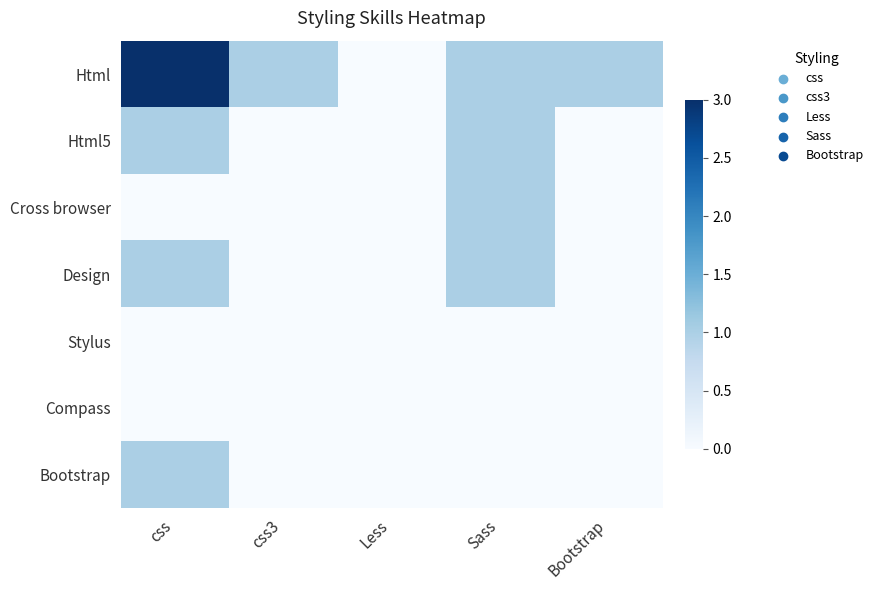

At how many categories does at least one series exceed 0?

4